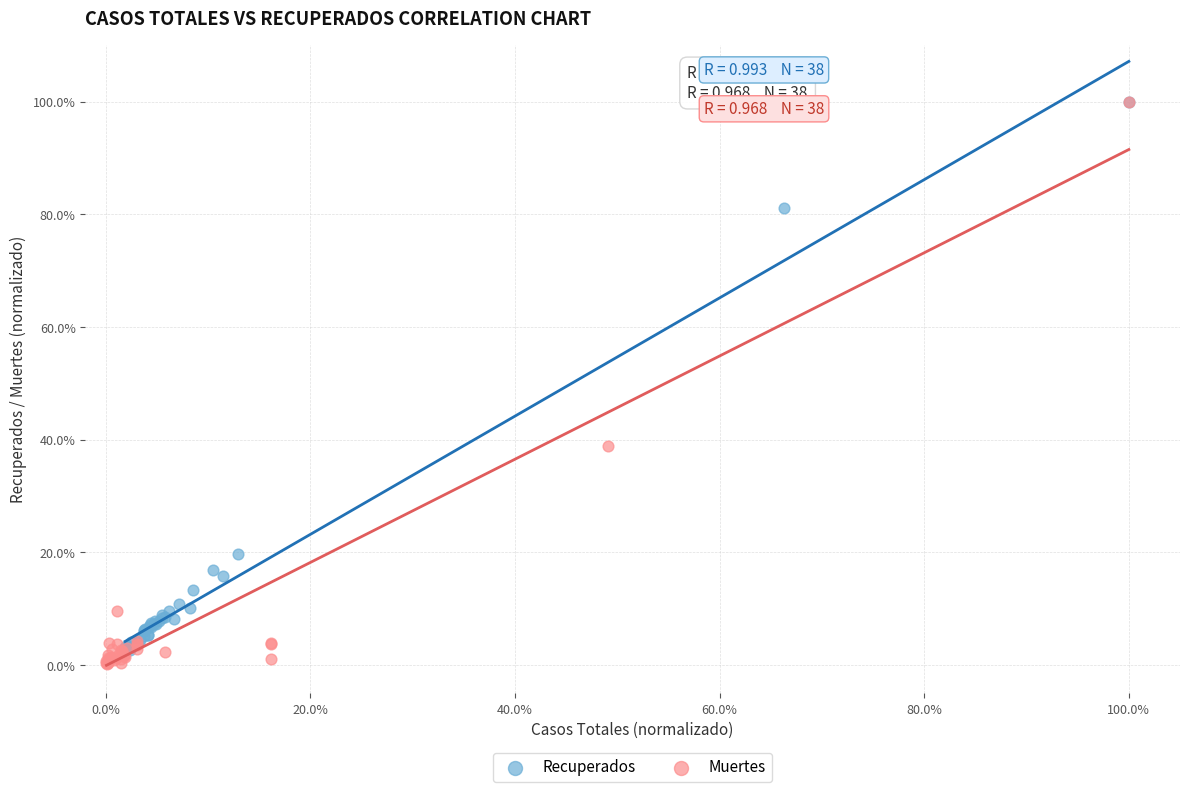

Which series has the largest Y range (max minus min)?

Muertes